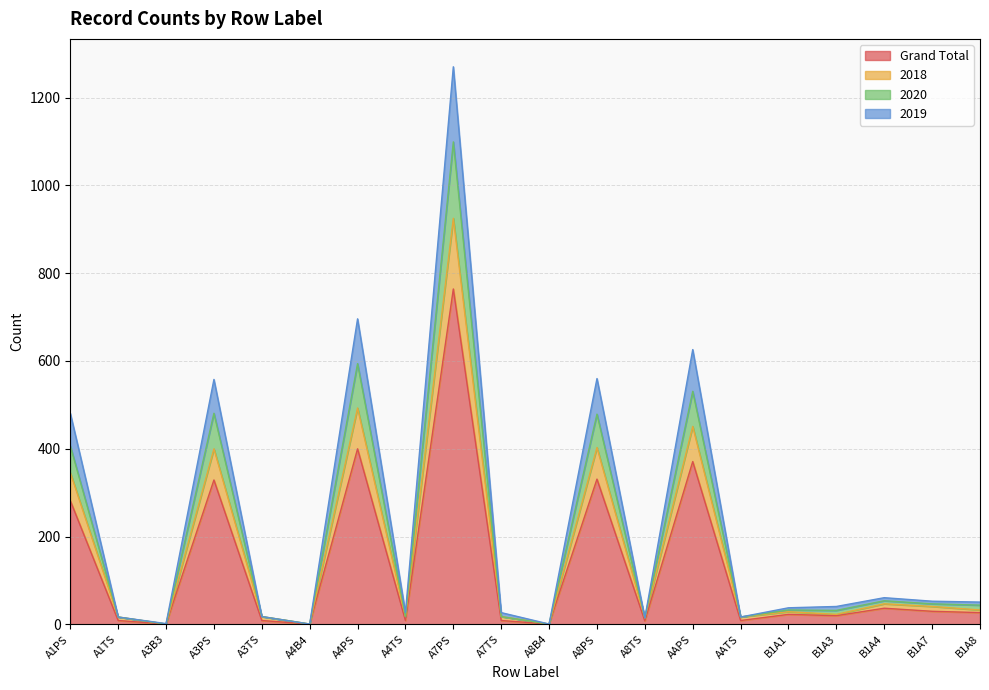

At how many categories does at least one series exceed 1211?

1